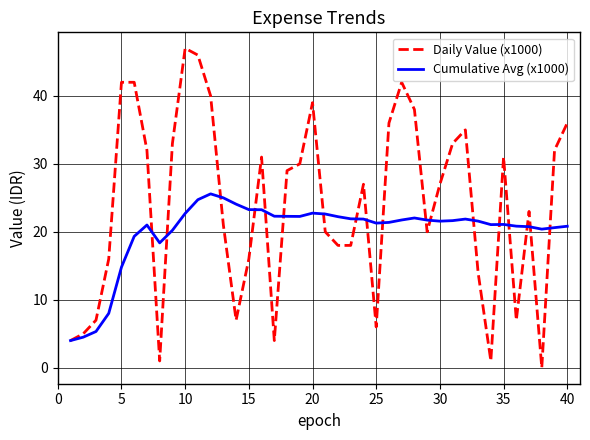

What is the highest value of the Daily Value (x1000) series?

47.0